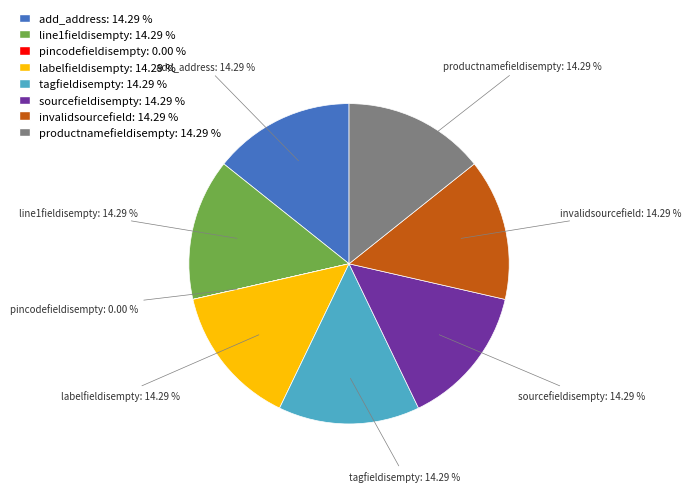

To the nearest percent, what percentage of the pie is tagfieldisempty?

14%